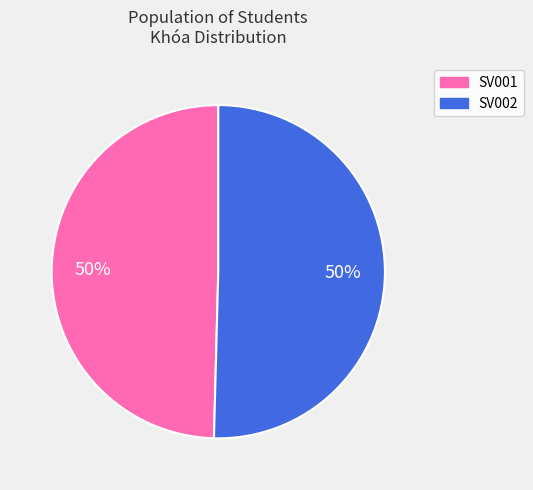

Approximately how many times larger is the value at SV001 compared to SV002?

1.0